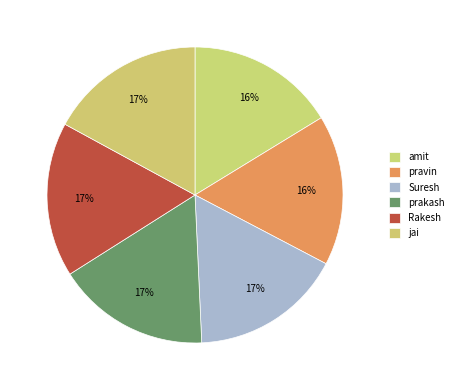

Which slice is the smallest?

amit